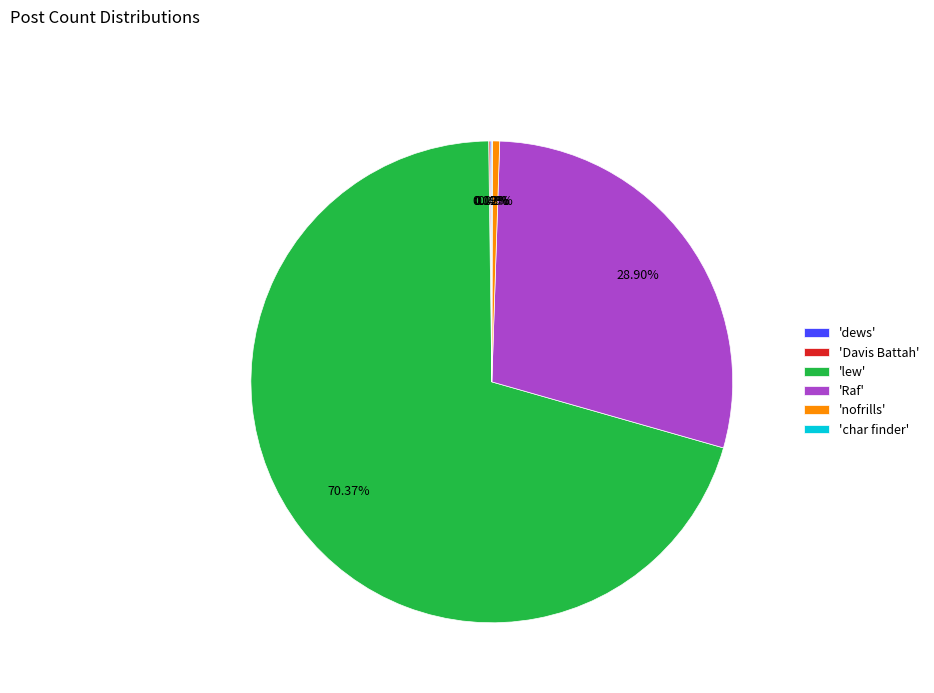

Is there a majority slice in this chart?

Yes